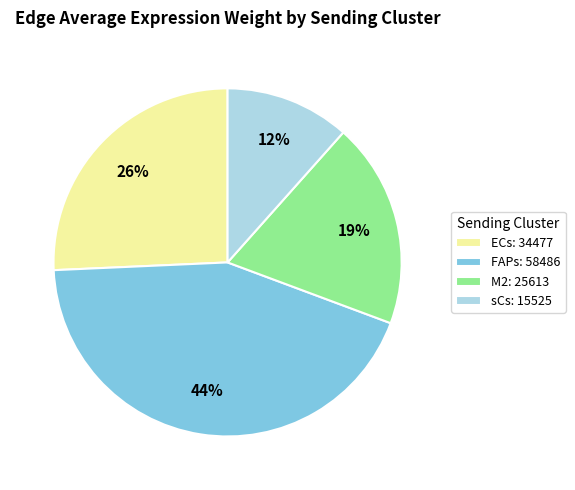

Does any single category account for the majority?

No